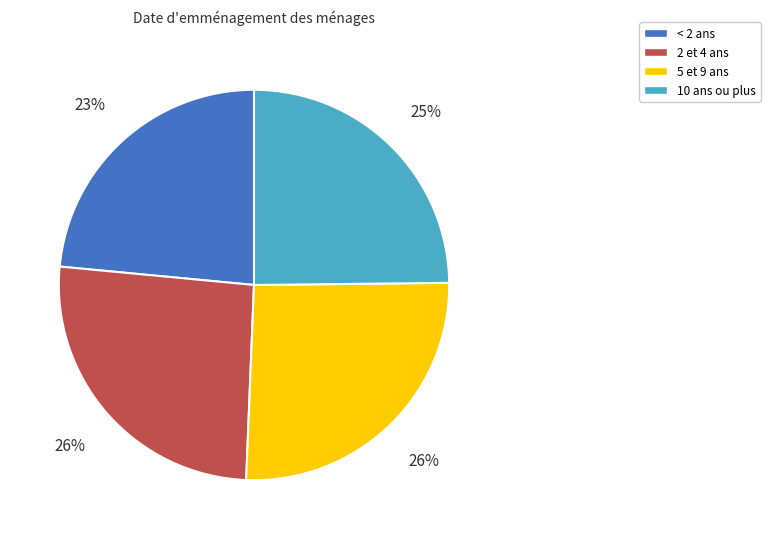

Does any single category account for the majority?

No